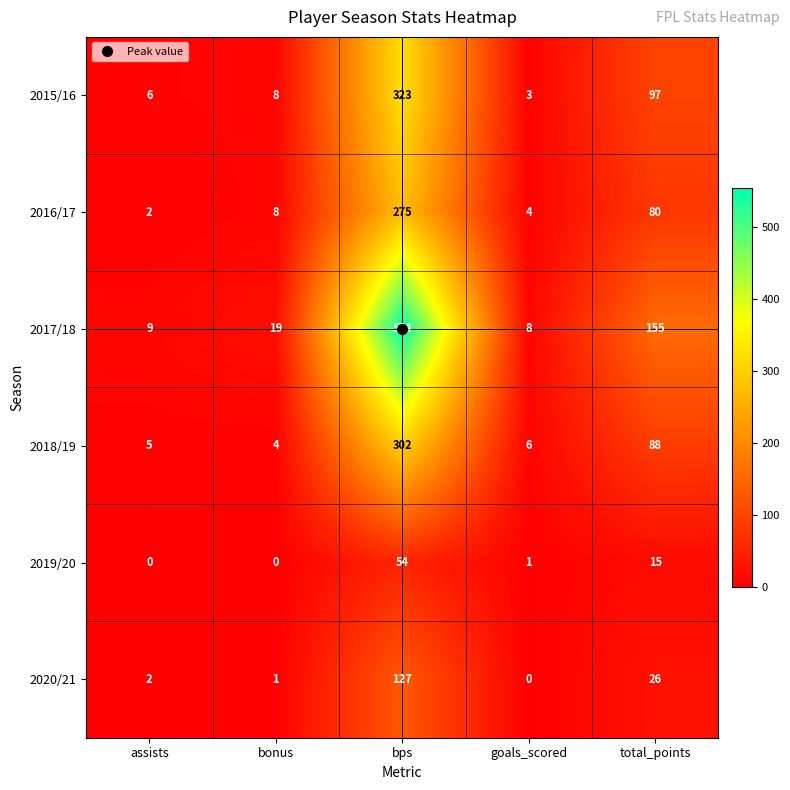

True or false: 2018/19 has a value of 6 at goals_scored.

True